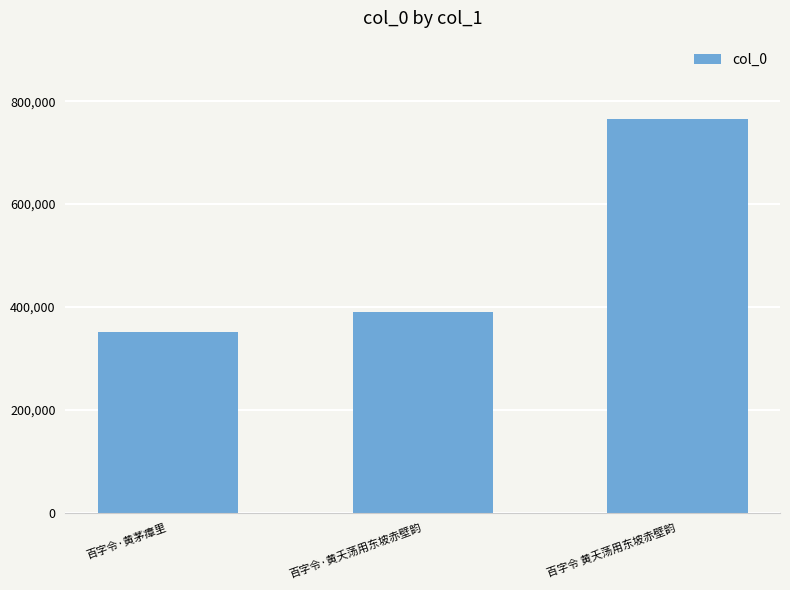

How many data points does each series have?

3